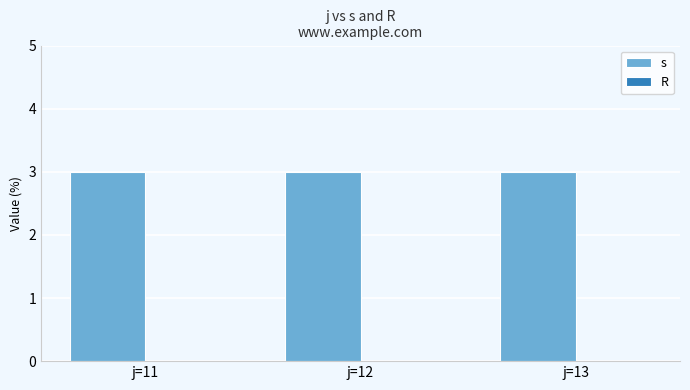

Which label corresponds to the smallest value in the chart?

j=11